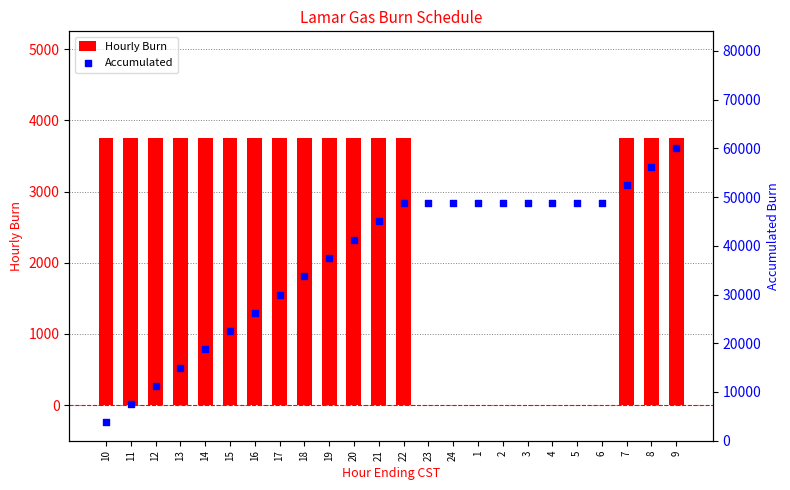

At which category is the sum across all series the highest?

9